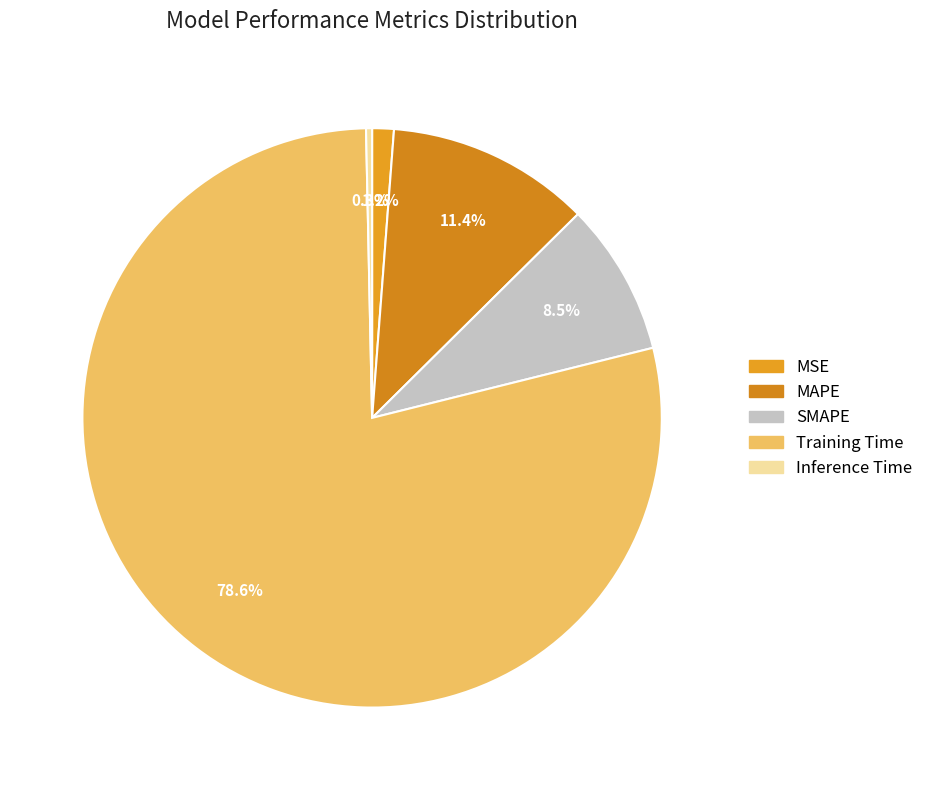

To the nearest percent, what is the difference between the largest and smallest slice percentages?

78%